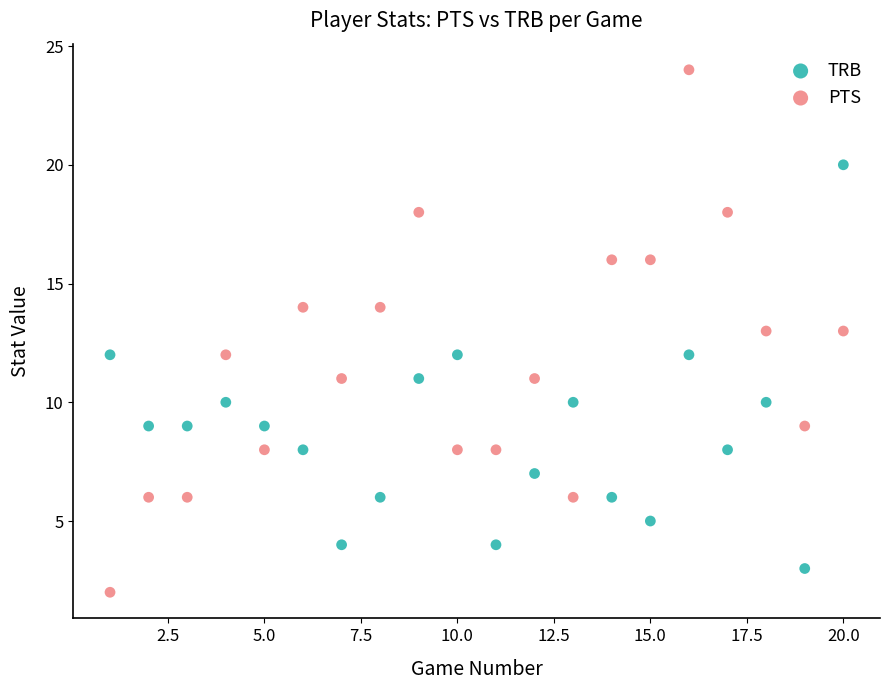

Which series contains the highest Y value?

PTS